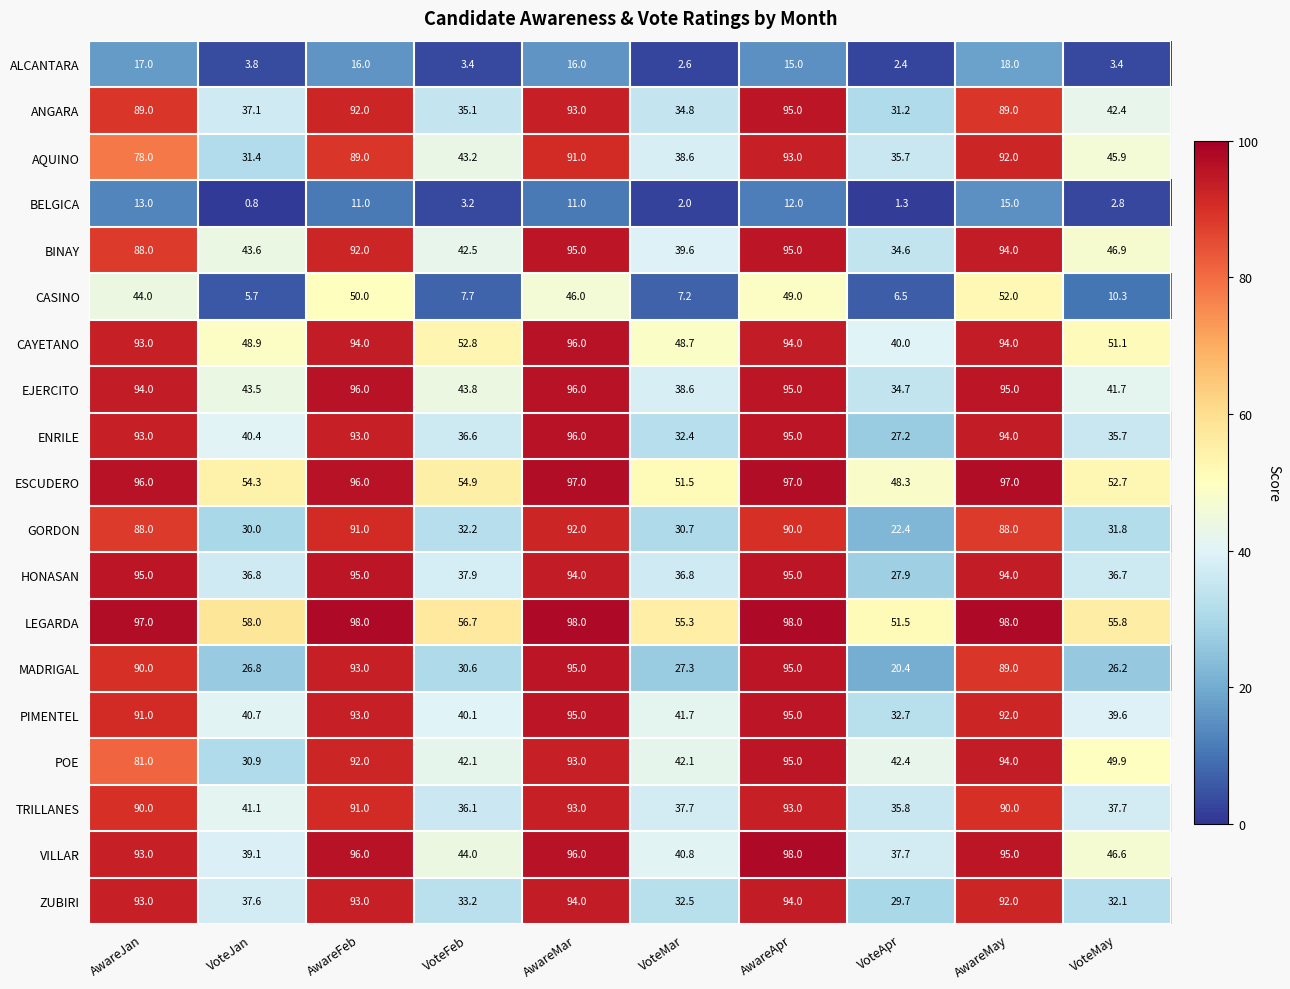

At which label is TRILLANES closest to 64?

VoteJan